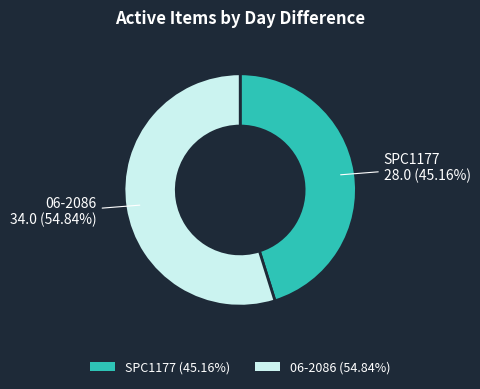

Do SPC1177 and 06-2086 together represent more than half of the pie?

Yes